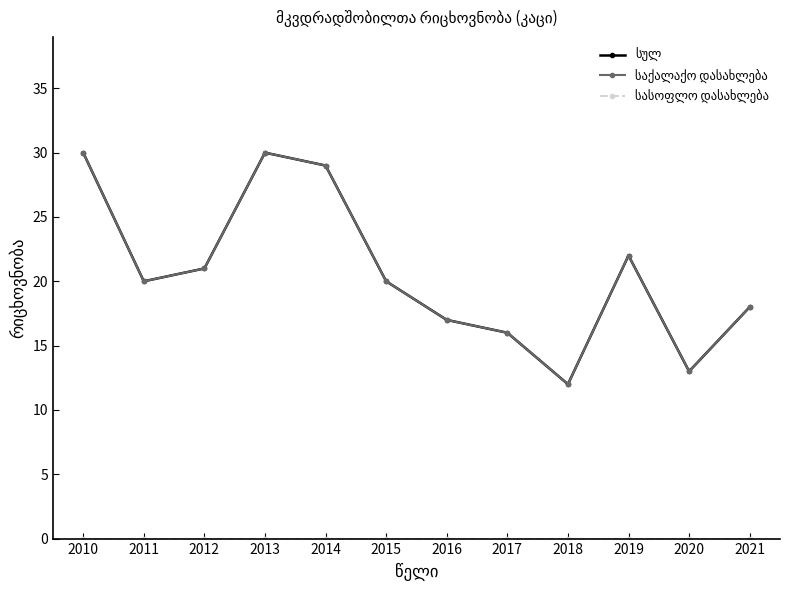

Is this an area chart (filled region under the line)?

No